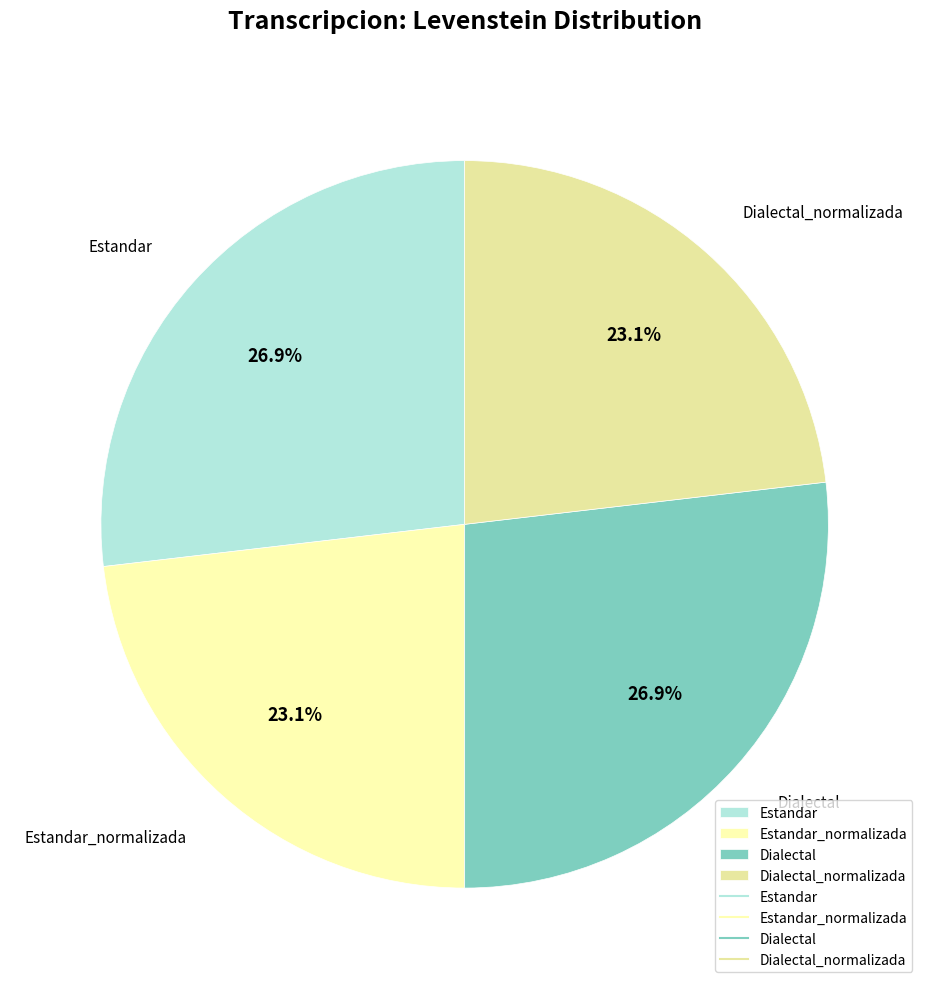

How many slices are in this pie chart?

4